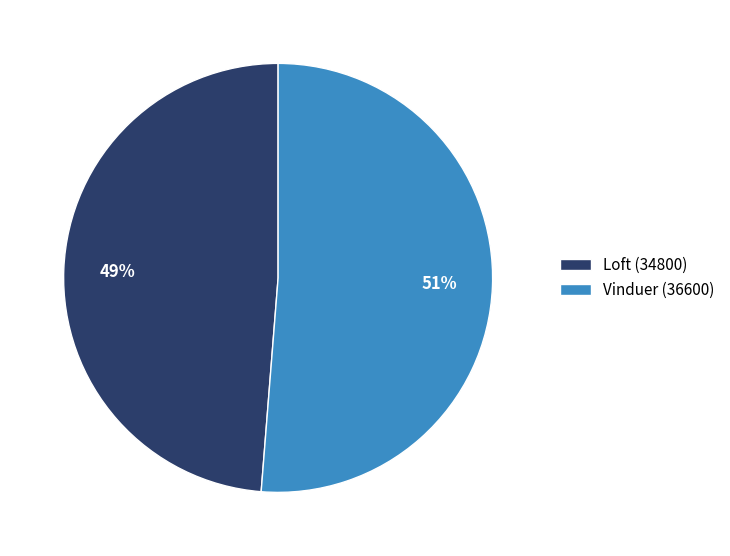

Combined, do Loft (34800) and Vinduer (36600) account for over 50%?

Yes